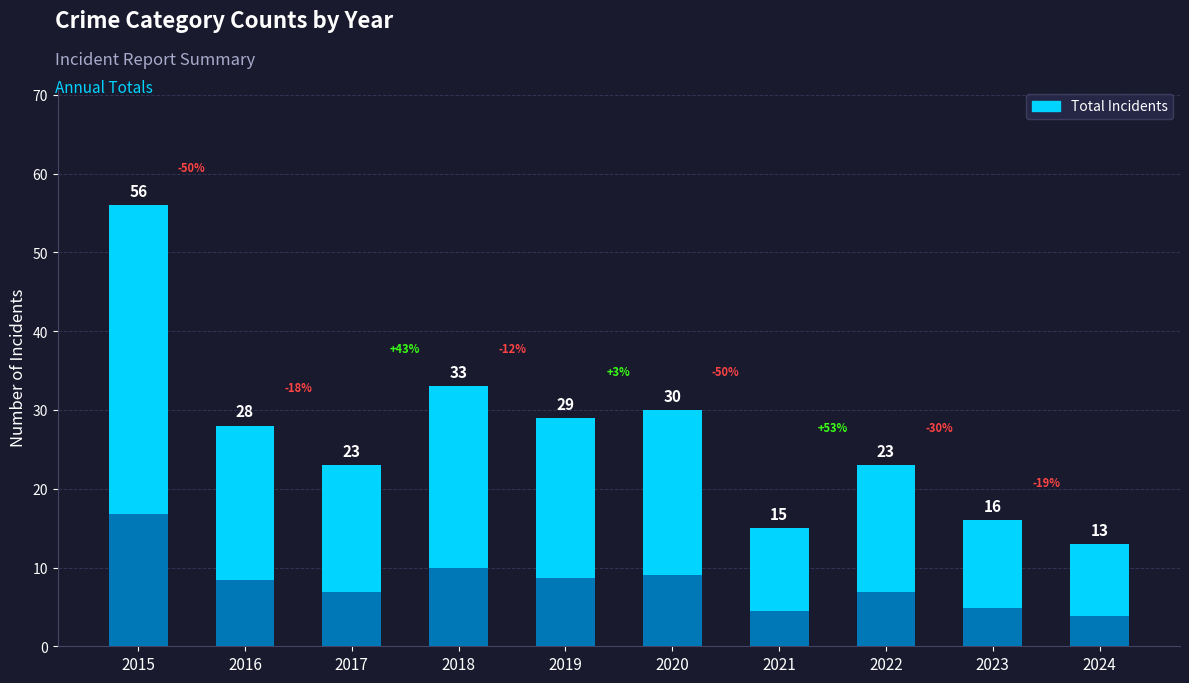

What is the difference between the second highest and second lowest values?

18